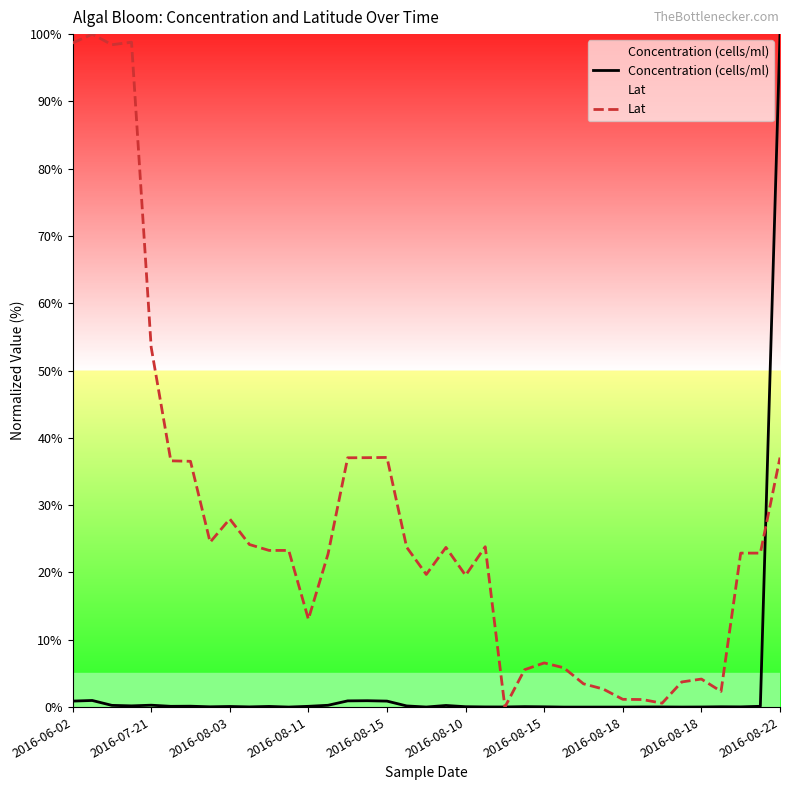

At which label does Lat first exceed 23?

2016-06-02